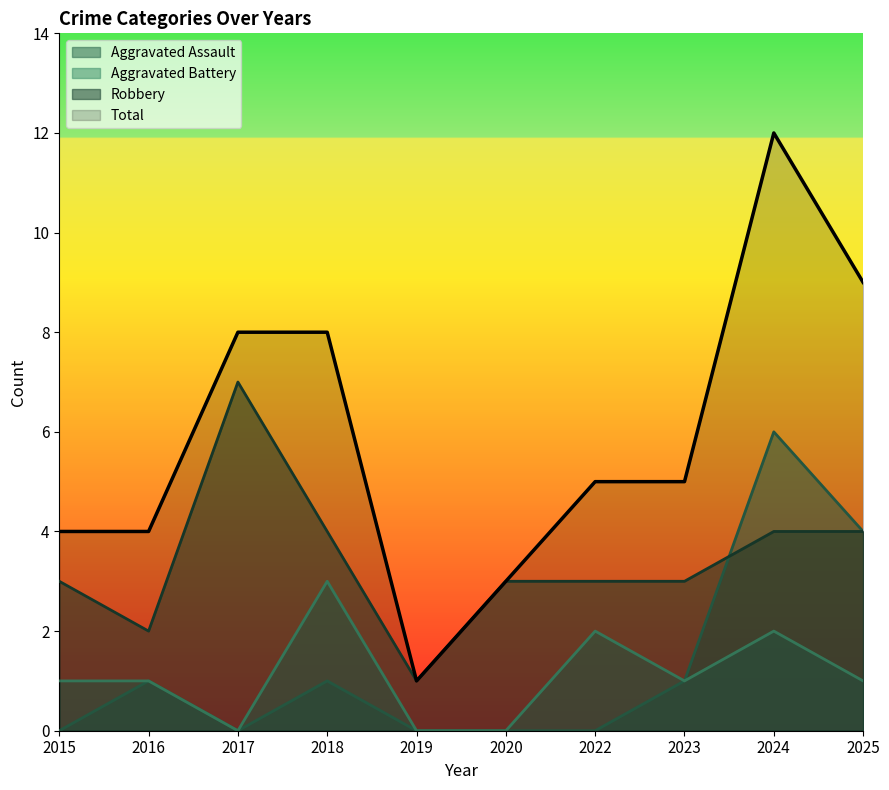

At 2020, list the series in order from largest to smallest.

Robbery, Total, Aggravated Assault, Aggravated Battery